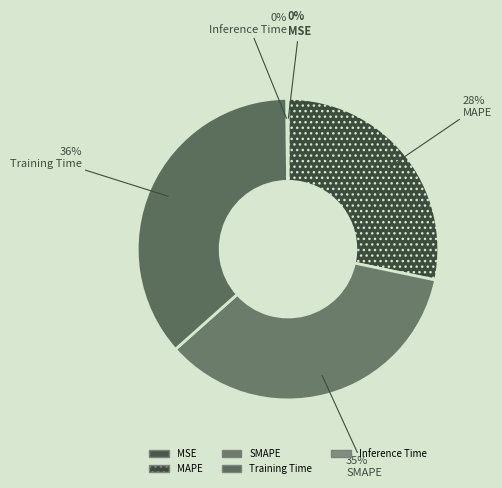

To the nearest percent, what is the combined percentage of MAPE and MSE?

28%